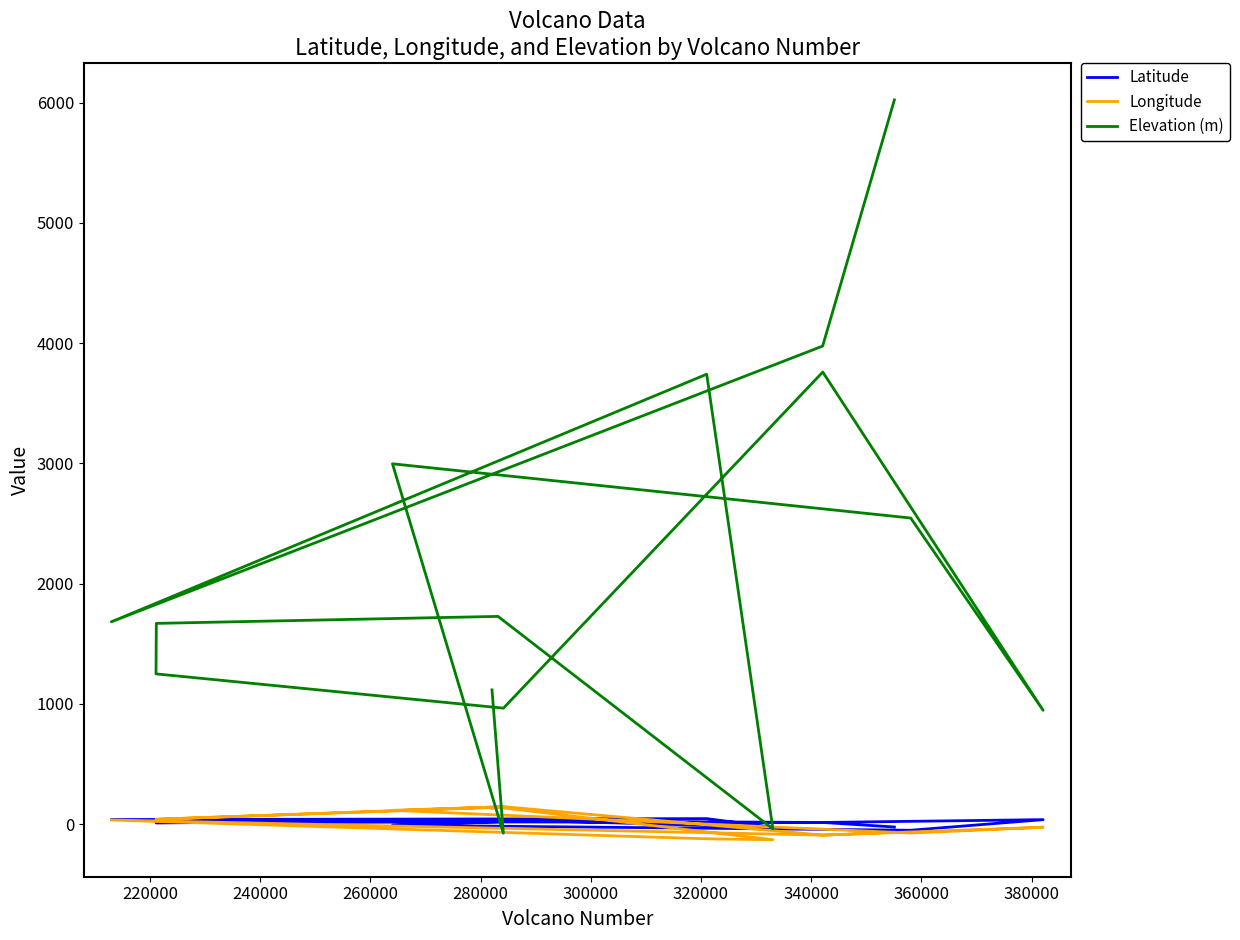

What is the value of the Elevation (m) point at the 6th from the left?

1728.0